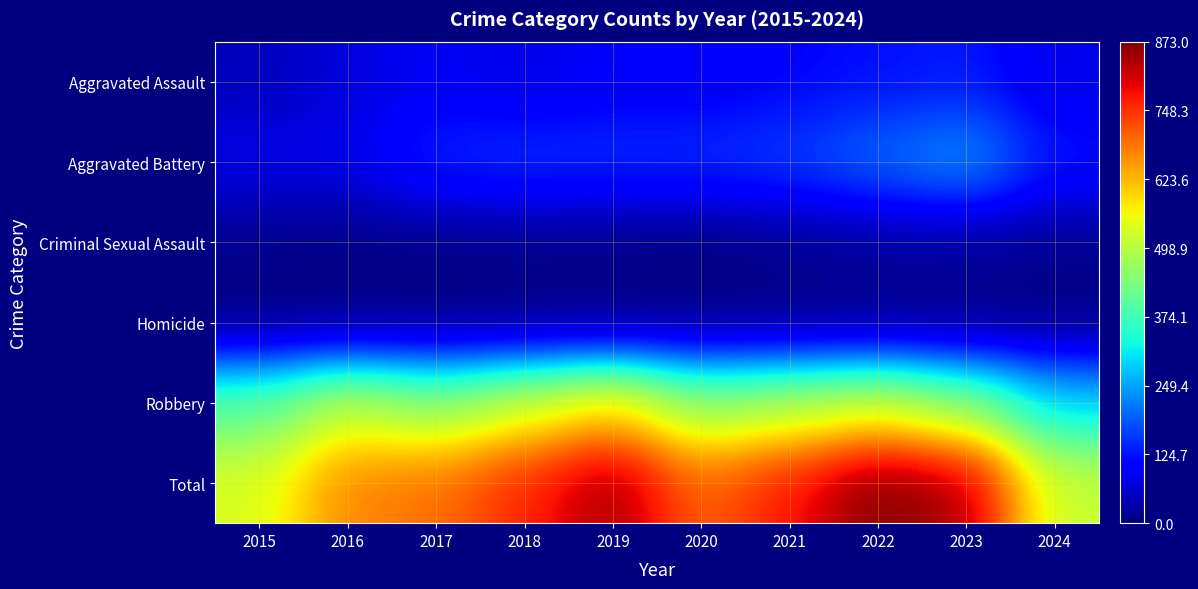

Reading left to right, transcribe all the data shown in this chart.

Aggravated Assault: 2015=46	2016=71	2017=95	2018=77	2019=98	2020=94	2021=110	2022=121	2023=130	2024=80
Aggravated Battery: 2015=82	2016=82	2017=142	2018=152	2019=148	2020=150	2021=163	2022=202	2023=244	2024=128
Criminal Sexual Assault: 2015=12	2016=8	2017=8	2018=11	2019=8	2020=3	2021=14	2022=24	2023=22	2024=13
Homicide: 2015=0	2016=1	2017=1	2018=1	2019=2	2020=3	2021=4	2022=5	2023=2	2024=3
Robbery: 2015=395	2016=510	2017=446	2018=520	2019=591	2020=450	2021=484	2022=521	2023=440	2024=291
Total: 2015=535	2016=672	2017=692	2018=761	2019=847	2020=700	2021=775	2022=873	2023=838	2024=515